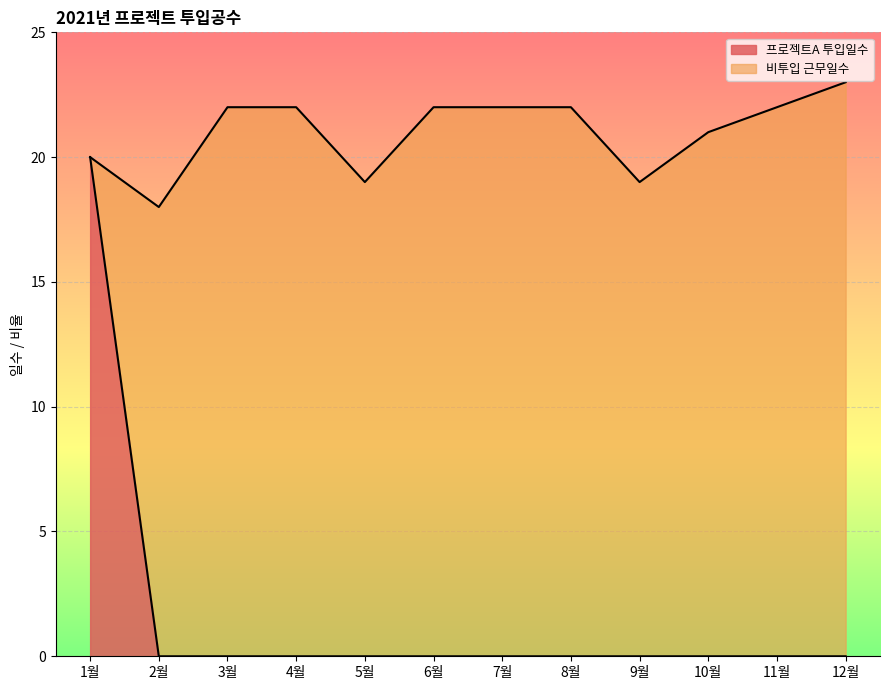

Is it true that 프로젝트A 투입일수 equals -9 at 10월?

False